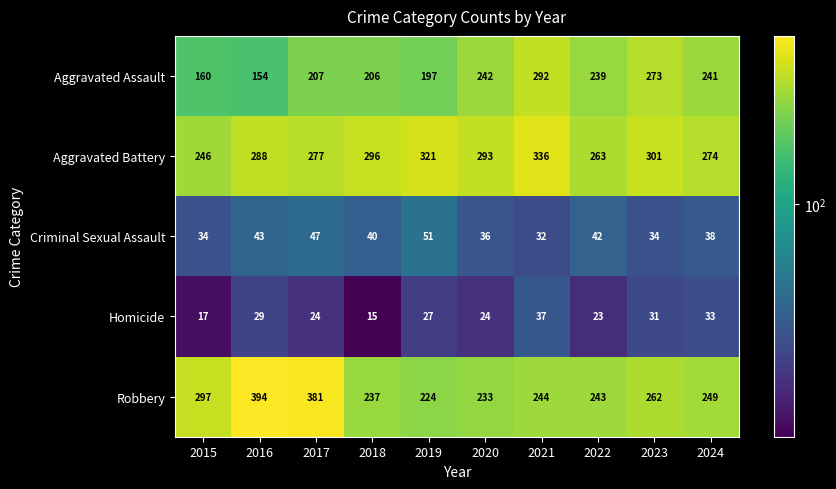

What is the greatest value displayed?

394